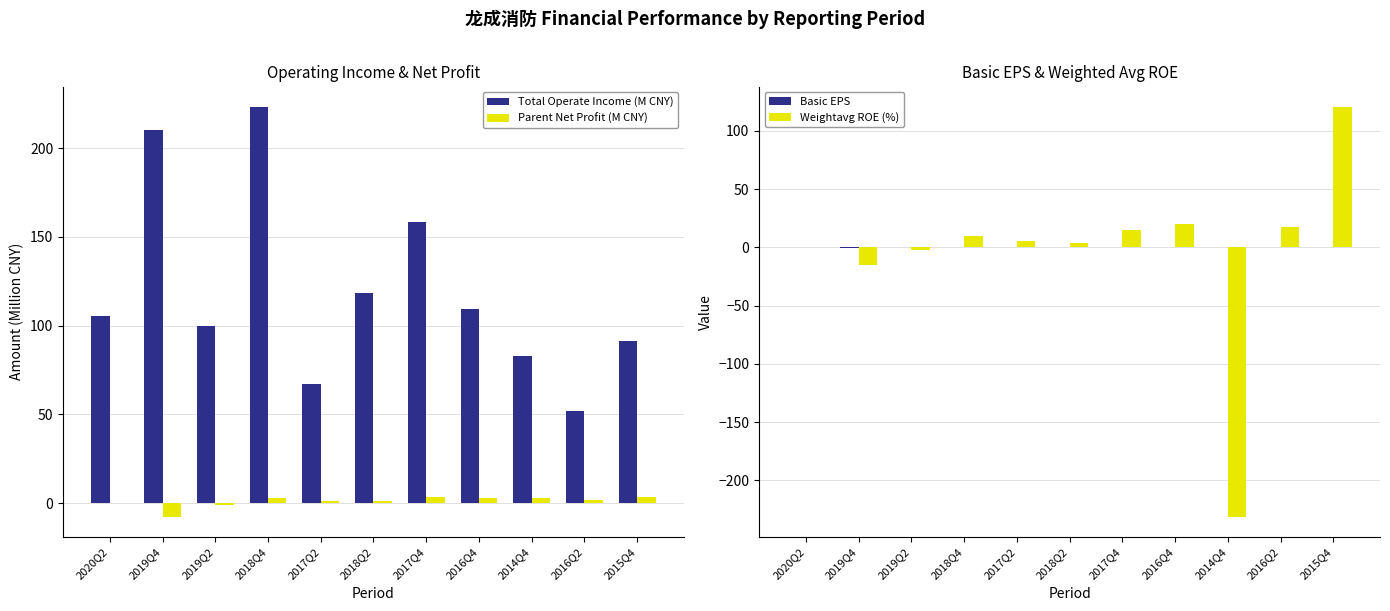

Where does the Weightavg ROE (%) series first go above 5?

2018Q4